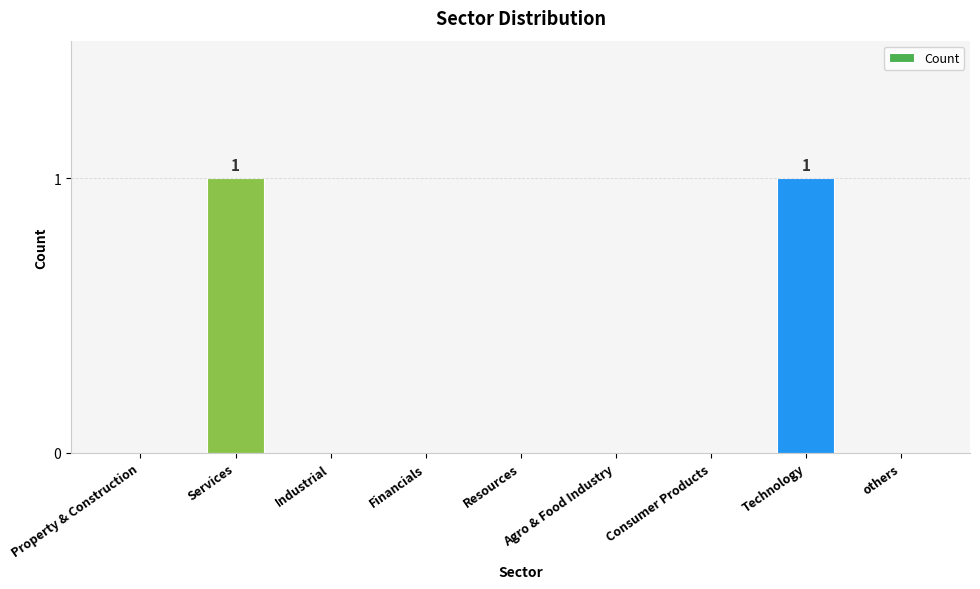

Which has a higher value, Technology or Financials?

Technology